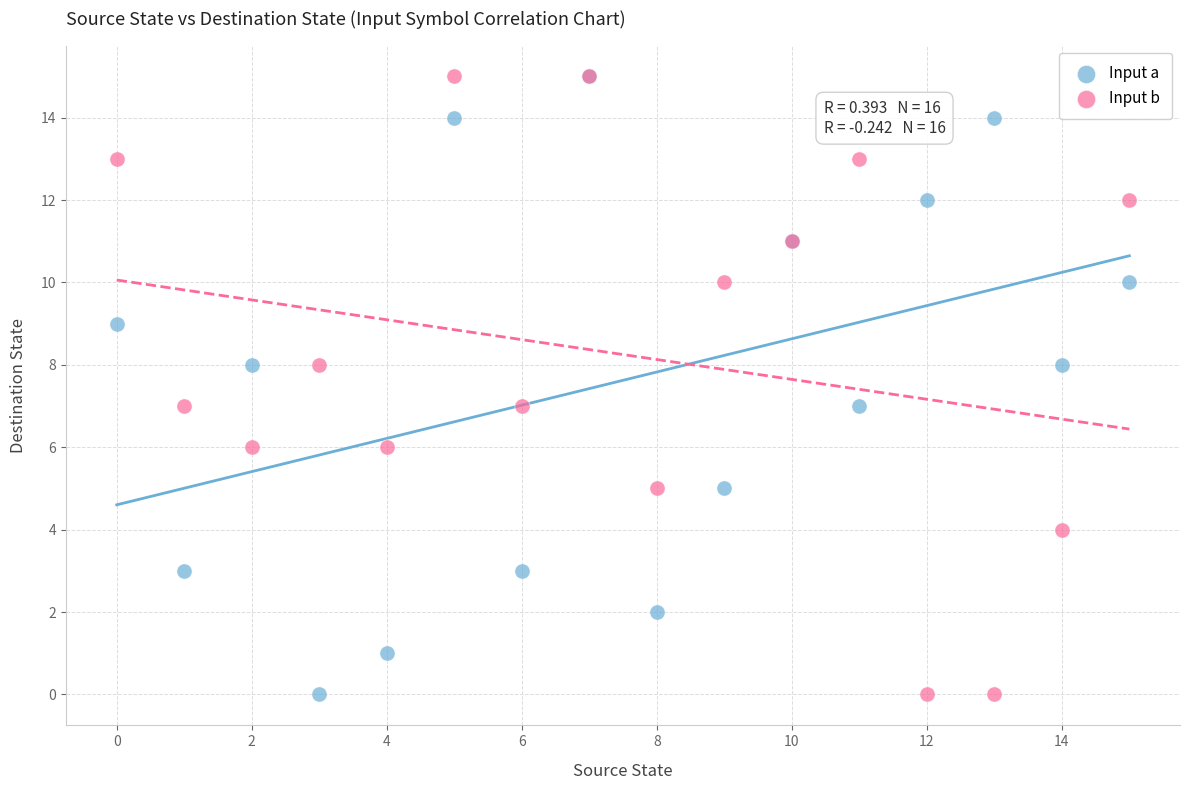

What are all the series names shown in the legend?

Input a, Input b